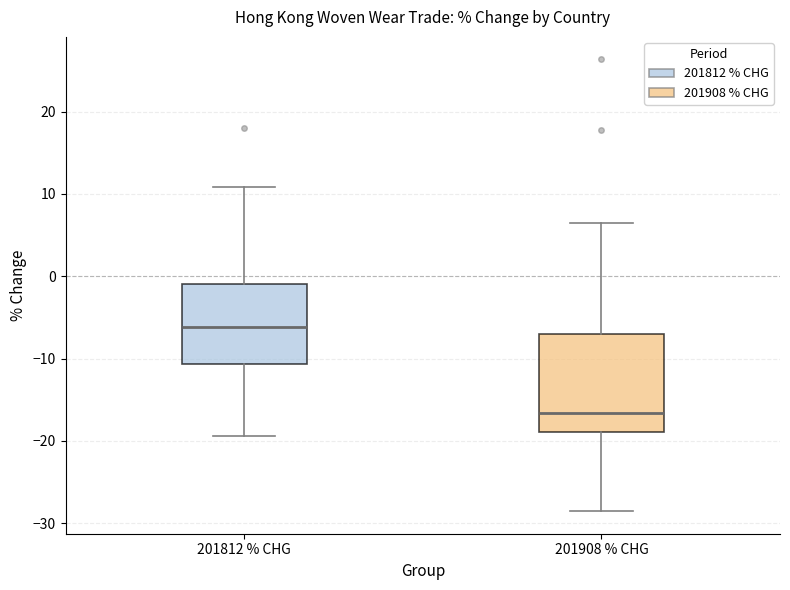

Which box has the highest median line?

201812 % CHG